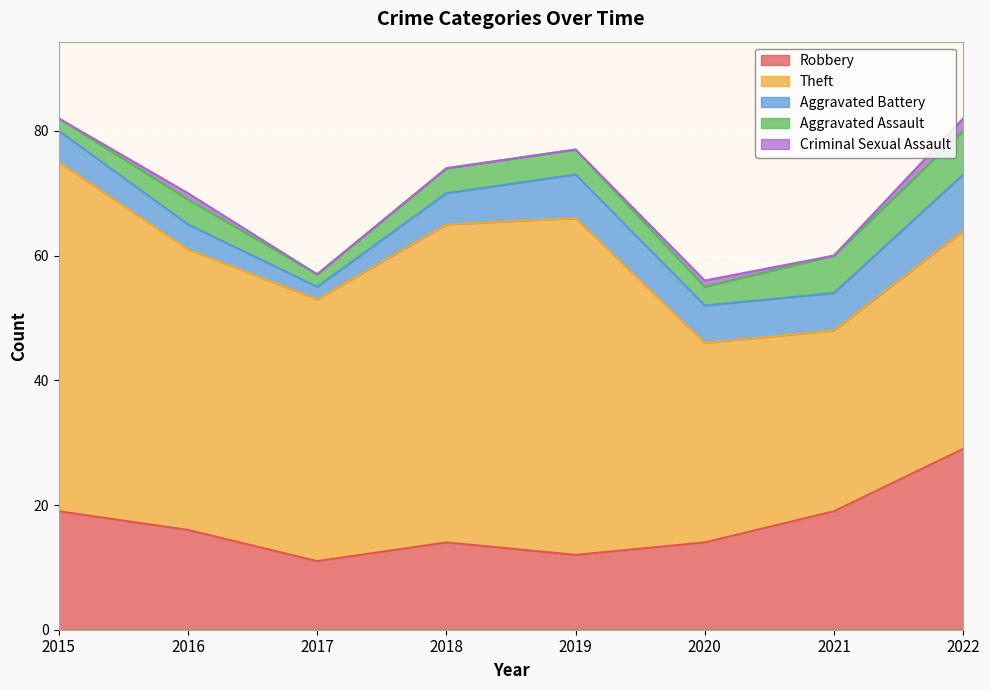

What is the average value of the Aggravated Battery series?

6